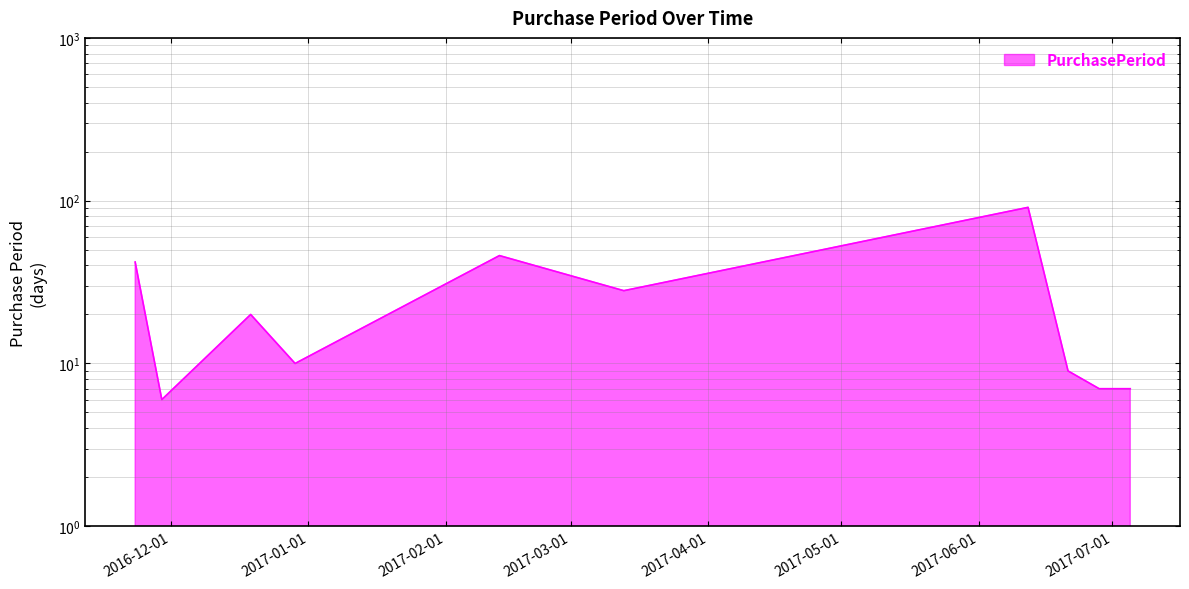

How many distinct data groups are displayed?

1